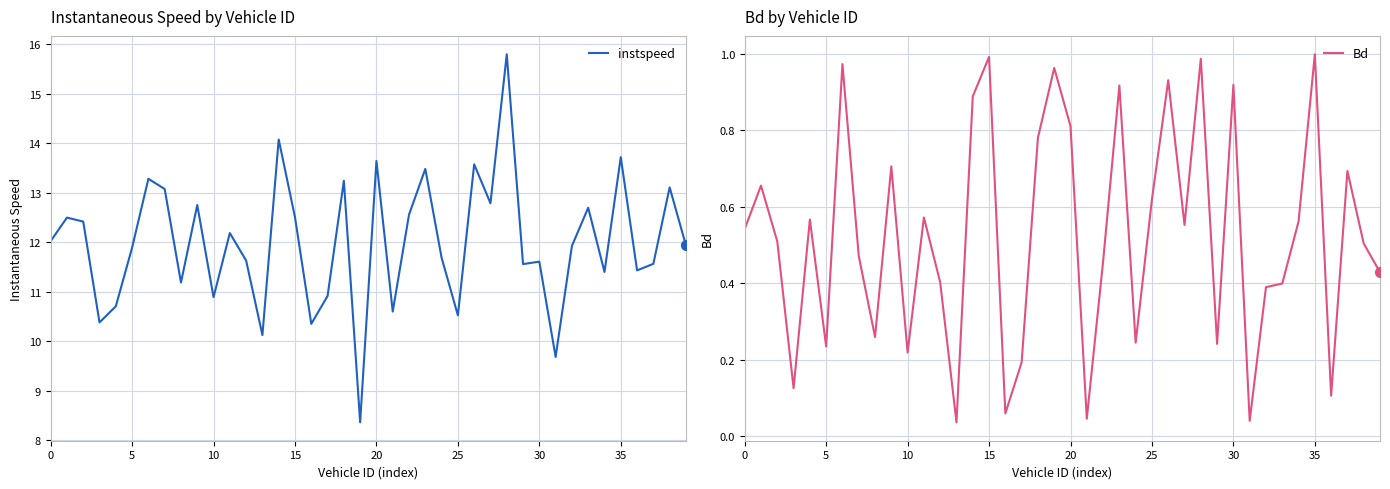

What is the minimum value for instspeed?

8.4